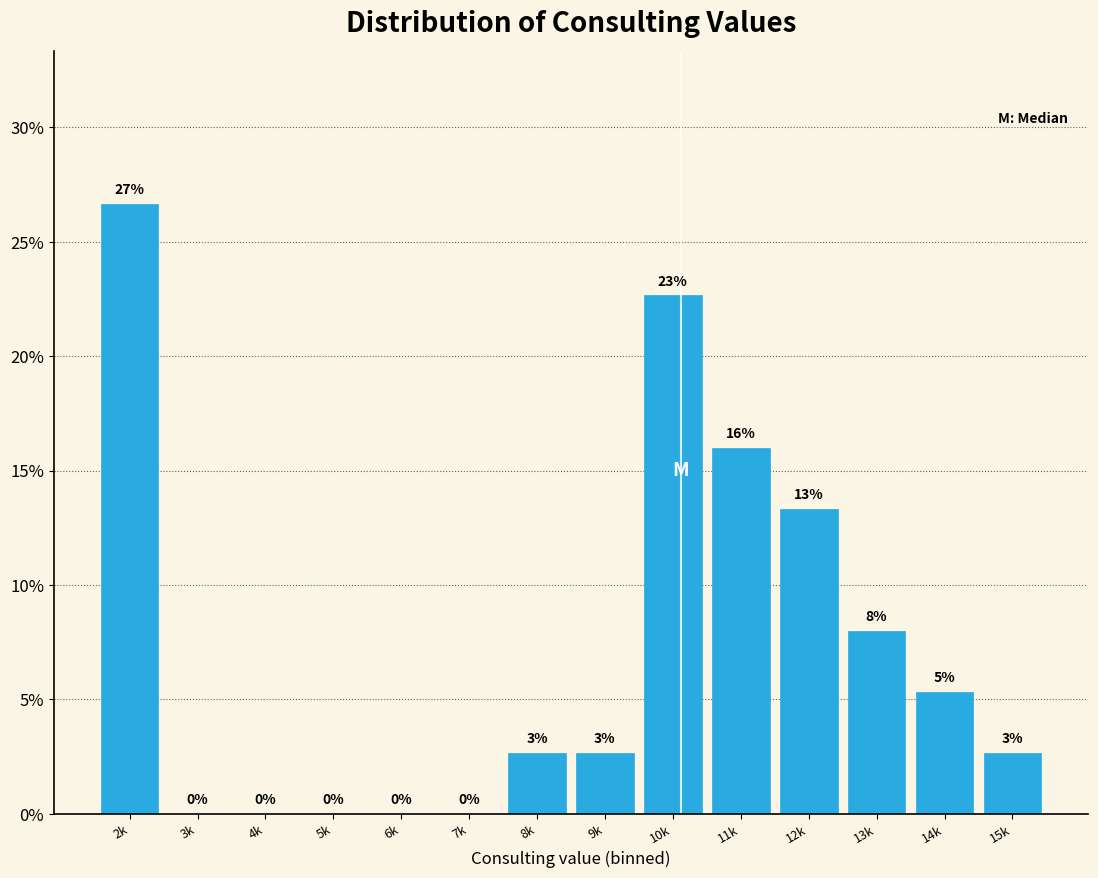

The chart shows a value of 26.7 at 2k. True or false?

True